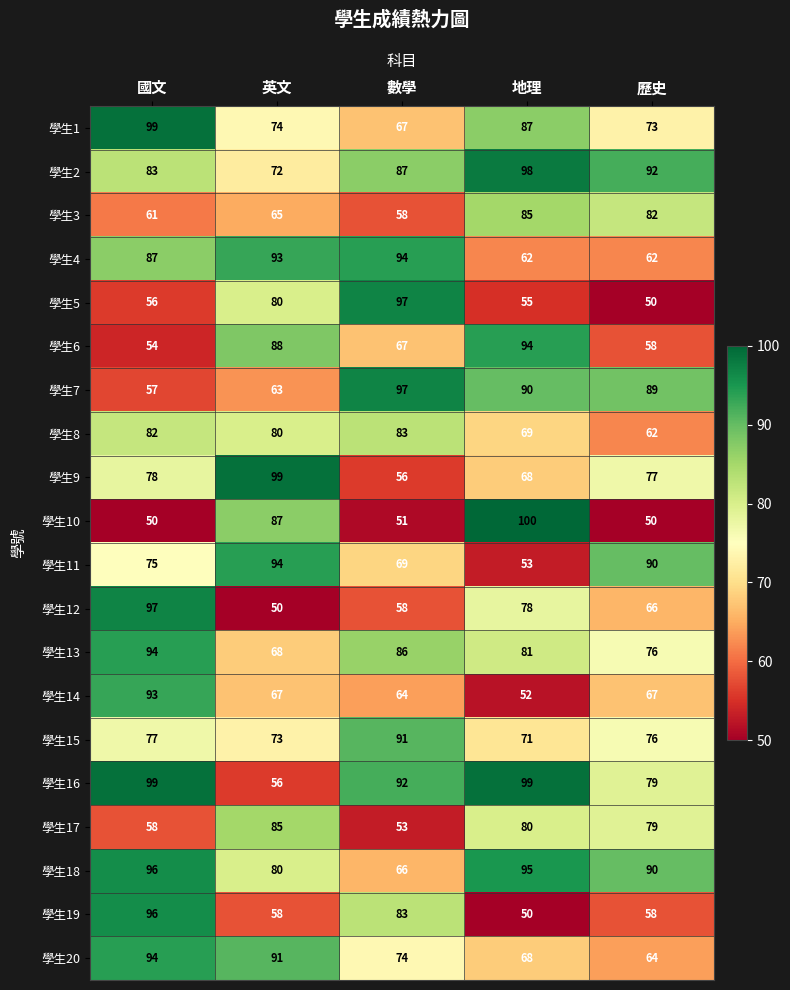

What is the difference between the 學生19 values at 國文 and 英文?

38